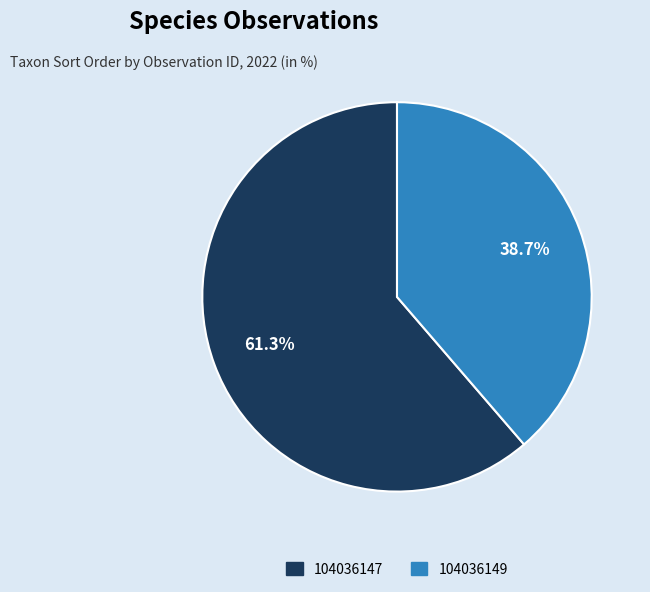

How many slices are in this pie chart?

2